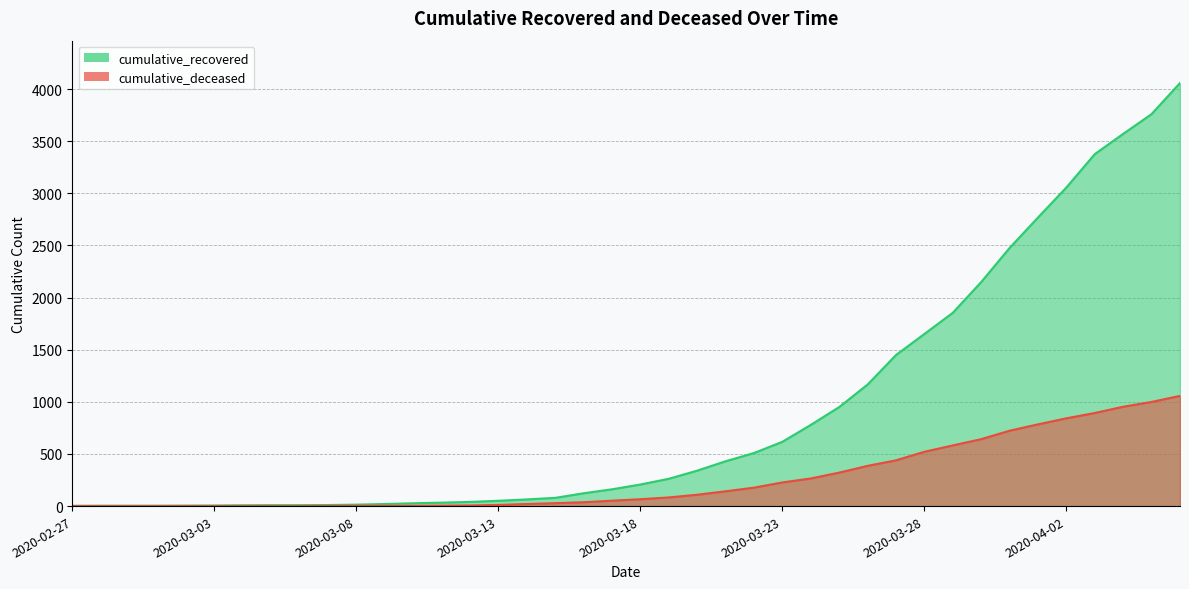

How many data points in cumulative_recovered are less than 207?

20